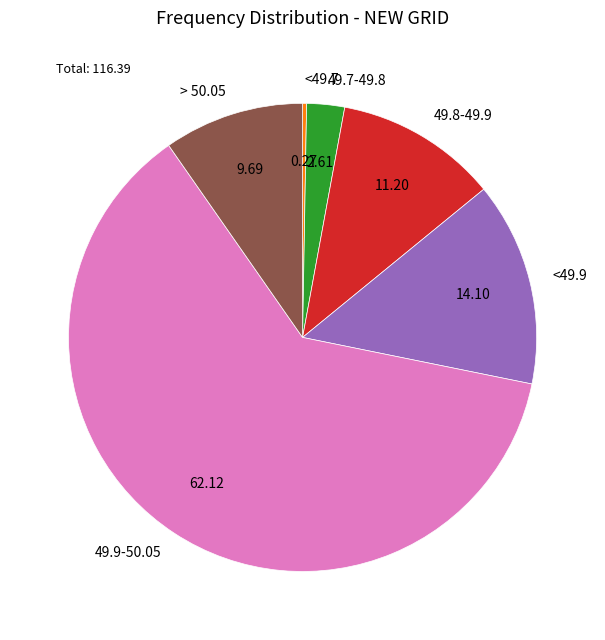

Does 49.9-50.05 represent more than half of the total?

Yes